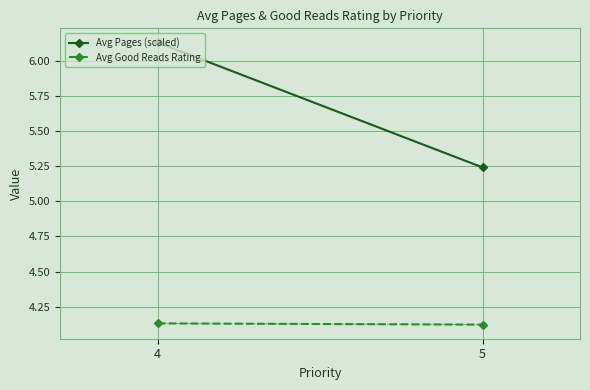

Between 4 and 5, which series saw the biggest shift?

Avg Pages (scaled)